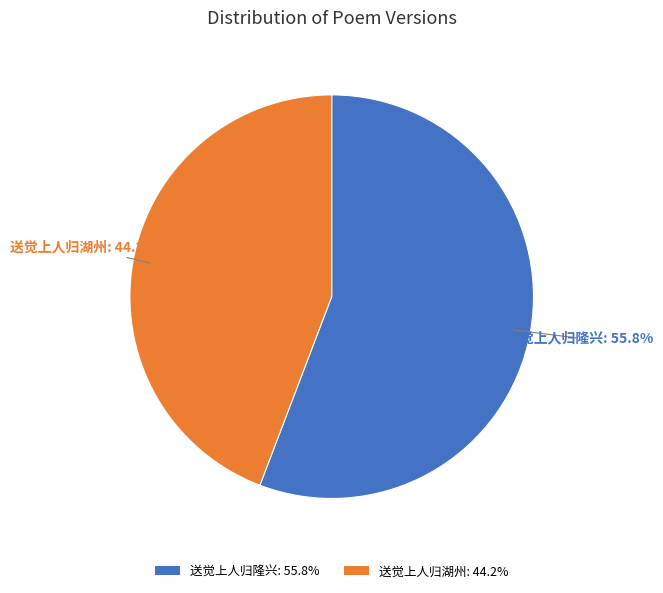

Which category has the biggest portion of the pie?

送觉上人归隆兴: 55.8%